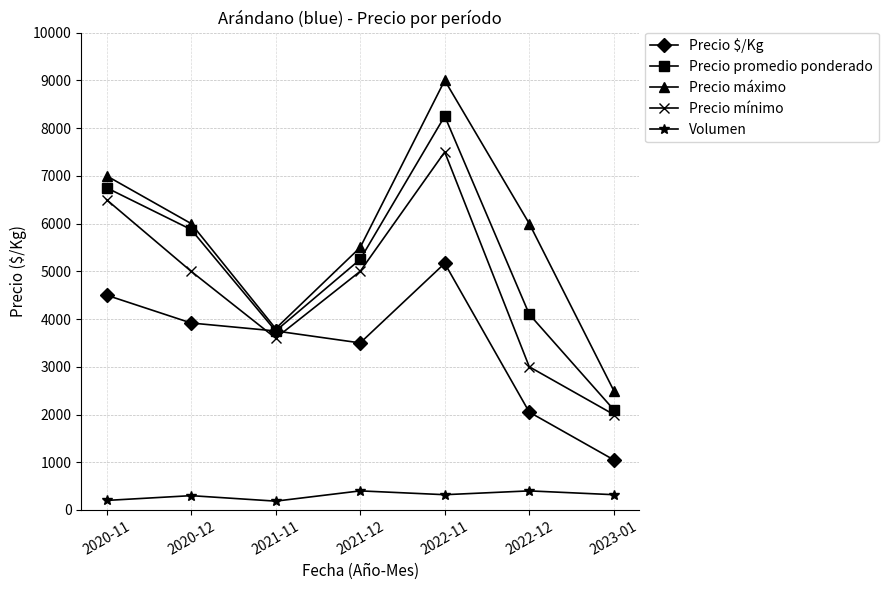

What is the maximum value for Precio máximo?

9000